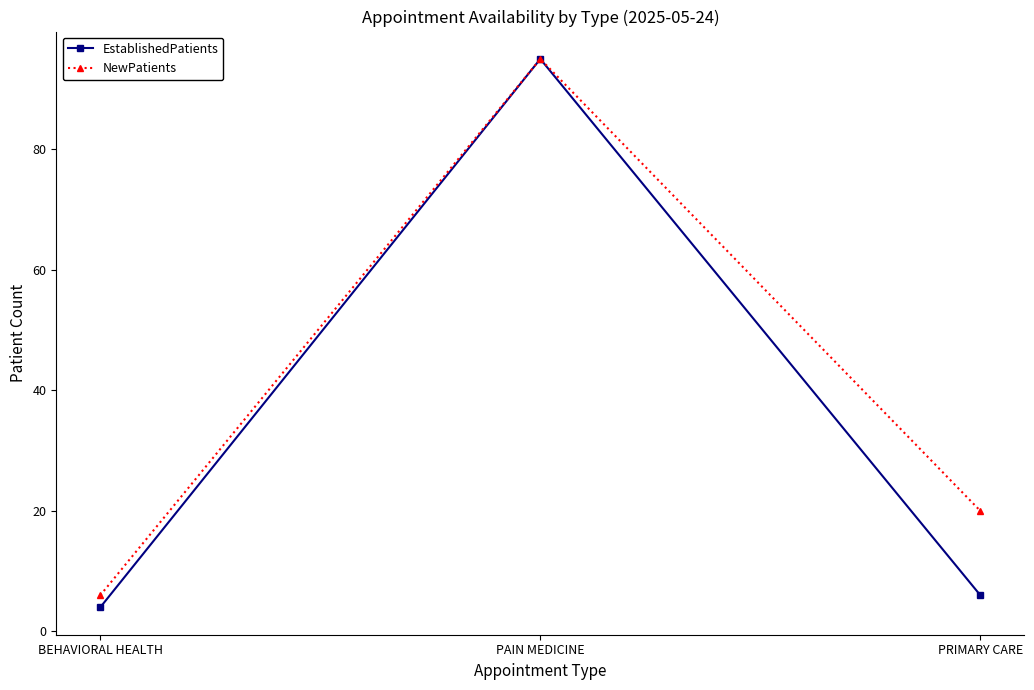

Between BEHAVIORAL HEALTH and PRIMARY CARE, which series saw the biggest shift?

NewPatients